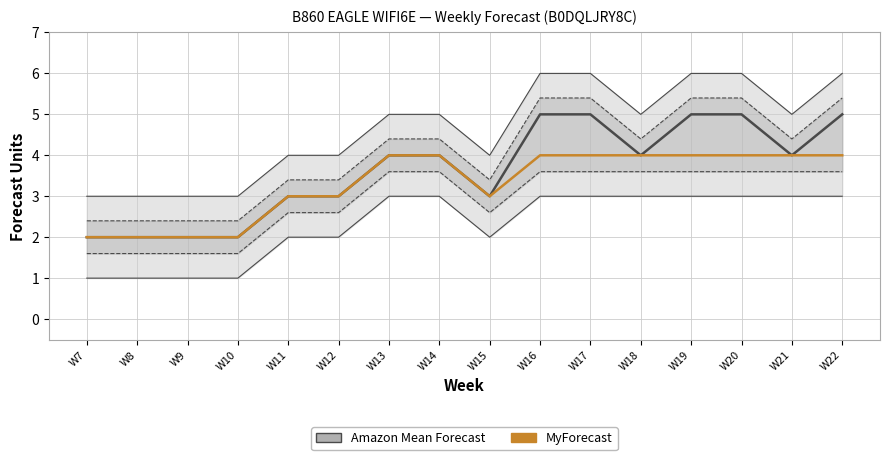

At which label does MyForecast reach its minimum?

W7